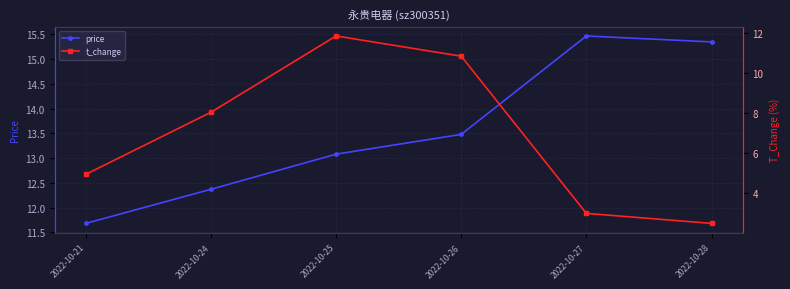

At how many categories does at least one series exceed 14?

2